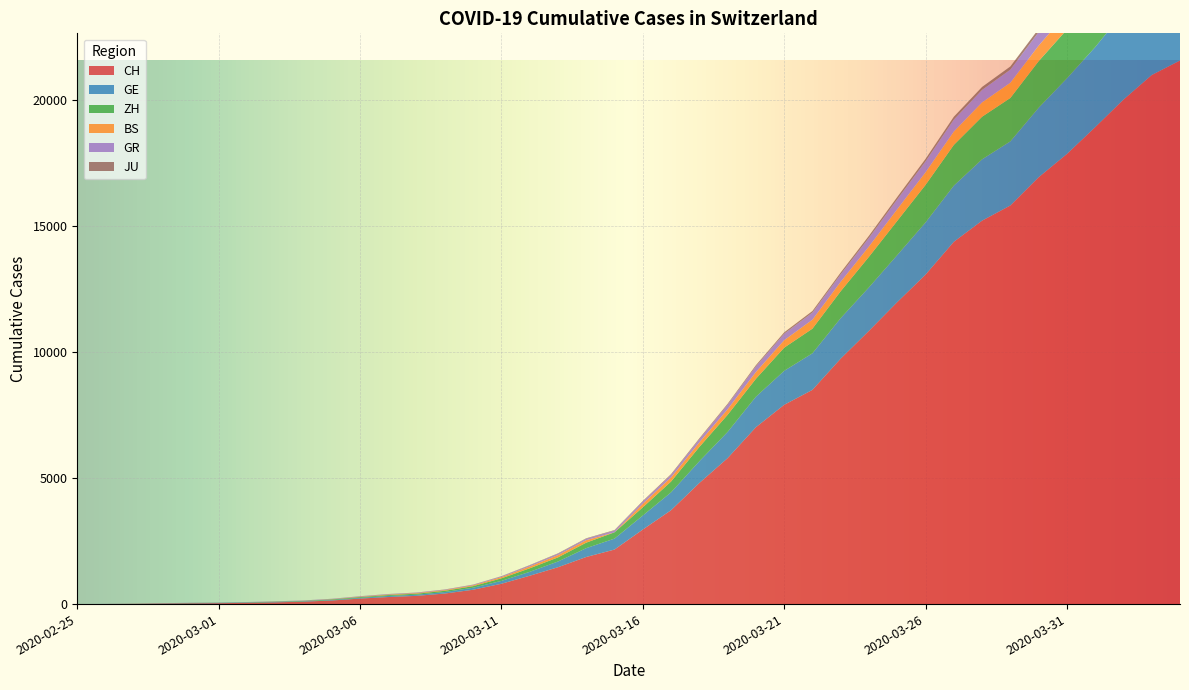

Reading left to right, what are all the values shown in this chart?

CH: 2020-02-25=0	2020-02-26=4	2020-02-27=8	2020-02-28=20	2020-02-29=30	2020-03-01=36	2020-03-02=50	2020-03-03=69	2020-03-04=97	2020-03-05=142	2020-03-06=219	2020-03-07=280	2020-03-08=327	2020-03-09=419	2020-03-10=570	2020-03-11=807	2020-03-12=1125	2020-03-13=1463	2020-03-14=1870	2020-03-15=2165	2020-03-16=2959	2020-03-17=3727	2020-03-18=4807	2020-03-19=5794	2020-03-20=7021	2020-03-21=7911	2020-03-22=8505	2020-03-23=9745	2020-03-24=10849	2020-03-25=11989	2020-03-26=13080	2020-03-27=14383	2020-03-28=15224	2020-03-29=15826	2020-03-30=16946	2020-03-31=17871	2020-04-01=18935	2020-04-02=20029	2020-04-03=21006	2020-04-04=21582
GE: 2020-02-25=0	2020-02-26=1	2020-02-27=1	2020-02-28=5	2020-02-29=9	2020-03-01=10	2020-03-02=11	2020-03-03=14	2020-03-04=16	2020-03-05=20	2020-03-06=30	2020-03-07=43	2020-03-08=45	2020-03-09=60	2020-03-10=80	2020-03-11=114	2020-03-12=155	2020-03-13=227	2020-03-14=351	2020-03-15=435	2020-03-16=556	2020-03-17=710	2020-03-18=863	2020-03-19=1041	2020-03-20=1211	2020-03-21=1349	2020-03-22=1452	2020-03-23=1610	2020-03-24=1728	2020-03-25=1869	2020-03-26=2072	2020-03-27=2230	2020-03-28=2435	2020-03-29=2546	2020-03-30=2760	2020-03-31=3002	2020-04-01=3179	2020-04-02=3468	2020-04-03=3677	2020-04-04=3815
ZH: 2020-02-25=0	2020-02-26=0	2020-02-27=2	2020-02-28=2	2020-02-29=6	2020-03-01=7	2020-03-02=10	2020-03-03=13	2020-03-04=15	2020-03-05=23	2020-03-06=29	2020-03-07=34	2020-03-08=40	2020-03-09=49	2020-03-10=62	2020-03-11=101	2020-03-12=140	2020-03-13=163	2020-03-14=218	2020-03-15=250	2020-03-16=326	2020-03-17=429	2020-03-18=568	2020-03-19=679	2020-03-20=711	2020-03-21=919	2020-03-22=978	2020-03-23=1067	2020-03-24=1213	2020-03-25=1358	2020-03-26=1490	2020-03-27=1617	2020-03-28=1691	2020-03-29=1723	2020-03-30=1849	2020-03-31=1937	2020-04-01=2126	2020-04-02=2290	2020-04-03=2418	2020-04-04=2451
BS: 2020-02-25=0	2020-02-26=0	2020-02-27=1	2020-02-28=1	2020-02-29=1	2020-03-01=1	2020-03-02=1	2020-03-03=3	2020-03-04=3	2020-03-05=8	2020-03-06=15	2020-03-07=21	2020-03-08=24	2020-03-09=28	2020-03-10=33	2020-03-11=49	2020-03-12=73	2020-03-13=92	2020-03-14=100	2020-03-15=0	2020-03-16=143	2020-03-17=164	2020-03-18=181	2020-03-19=220	2020-03-20=270	2020-03-21=297	2020-03-22=356	2020-03-23=374	2020-03-24=410	2020-03-25=462	2020-03-26=501	2020-03-27=530	2020-03-28=569	2020-03-29=605	2020-03-30=617	2020-03-31=653	2020-04-01=687	2020-04-02=714	2020-04-03=754	2020-04-04=767
GR: 2020-02-25=0	2020-02-26=2	2020-02-27=2	2020-02-28=6	2020-02-29=6	2020-03-01=6	2020-03-02=9	2020-03-03=9	2020-03-04=12	2020-03-05=14	2020-03-06=16	2020-03-07=17	2020-03-08=18	2020-03-09=18	2020-03-10=22	2020-03-11=31	2020-03-12=43	2020-03-13=53	2020-03-14=56	2020-03-15=71	2020-03-16=84	2020-03-17=101	2020-03-18=128	2020-03-19=182	2020-03-20=226	2020-03-21=258	2020-03-22=284	2020-03-23=300	2020-03-24=343	2020-03-25=393	2020-03-26=433	2020-03-27=474	2020-03-28=495	2020-03-29=519	2020-03-30=535	2020-03-31=547	2020-04-01=592	2020-04-02=622	2020-04-03=649	2020-04-04=657
JU: 2020-02-25=0	2020-02-26=0	2020-02-27=1	2020-02-28=1	2020-02-29=1	2020-03-01=1	2020-03-02=1	2020-03-03=2	2020-03-04=2	2020-03-05=4	2020-03-06=4	2020-03-07=5	2020-03-08=5	2020-03-09=7	2020-03-10=7	2020-03-11=7	2020-03-12=12	2020-03-13=17	2020-03-14=18	2020-03-15=19	2020-03-16=25	2020-03-17=29	2020-03-18=32	2020-03-19=36	2020-03-20=44	2020-03-21=54	2020-03-22=61	2020-03-23=69	2020-03-24=82	2020-03-25=92	2020-03-26=100	2020-03-27=114	2020-03-28=119	2020-03-29=127	2020-03-30=128	2020-03-31=140	2020-04-01=145	2020-04-02=149	2020-04-03=149	2020-04-04=154